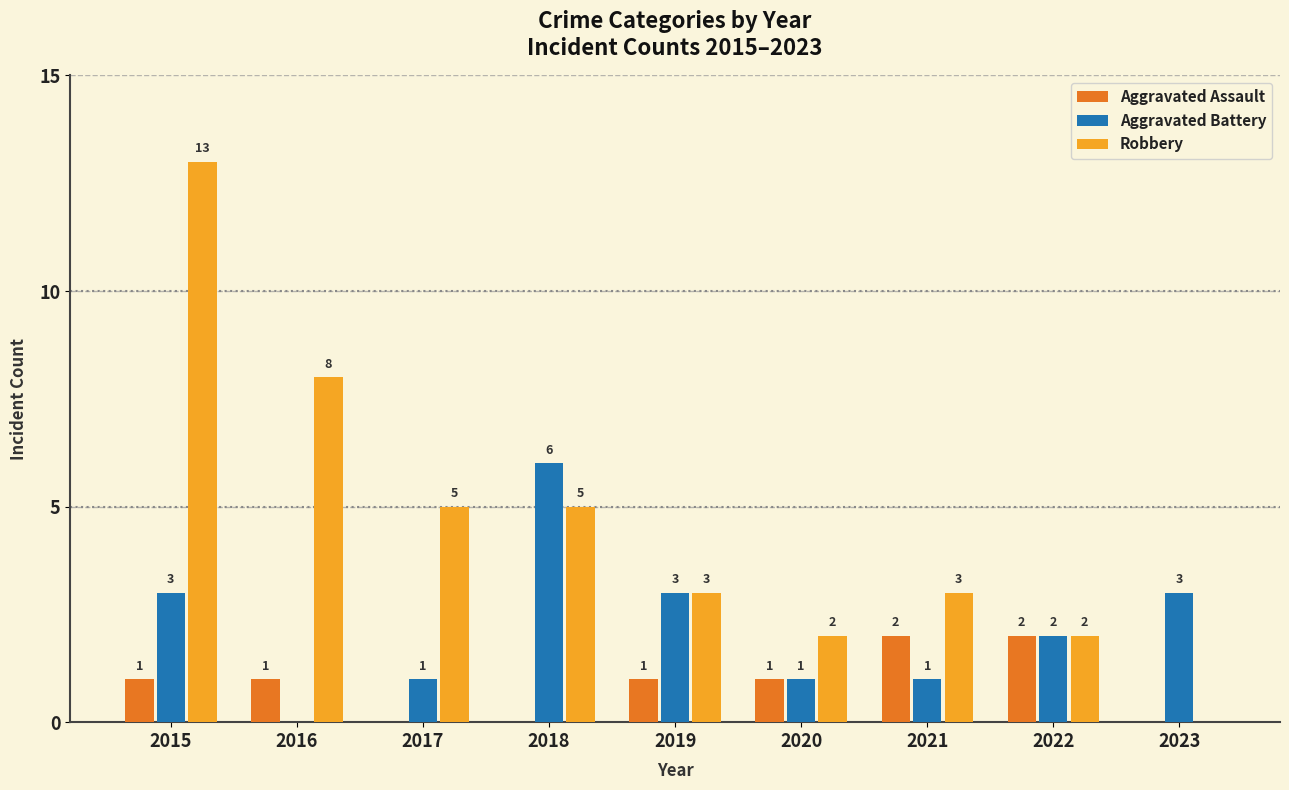

Is it true that Aggravated Battery equals 3 at 2023?

True